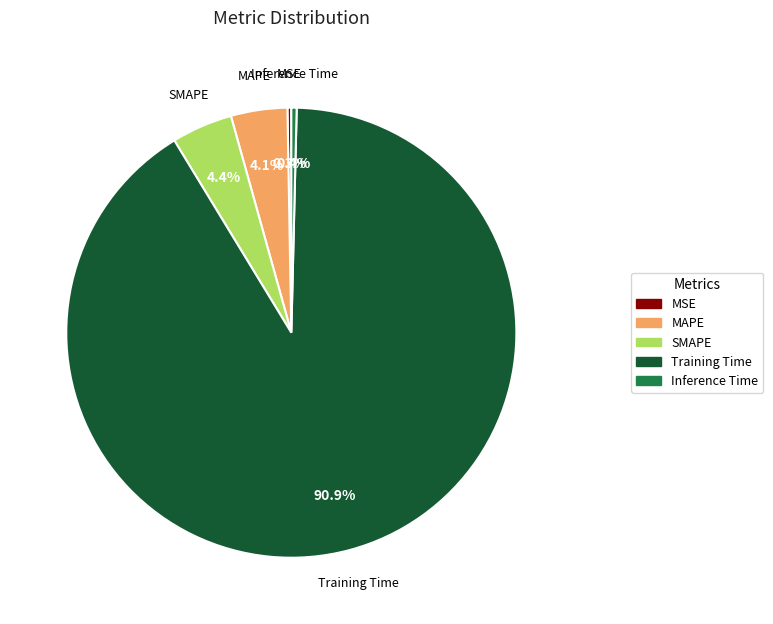

To the nearest percent, what is the combined percentage of Inference Time and MAPE?

4%